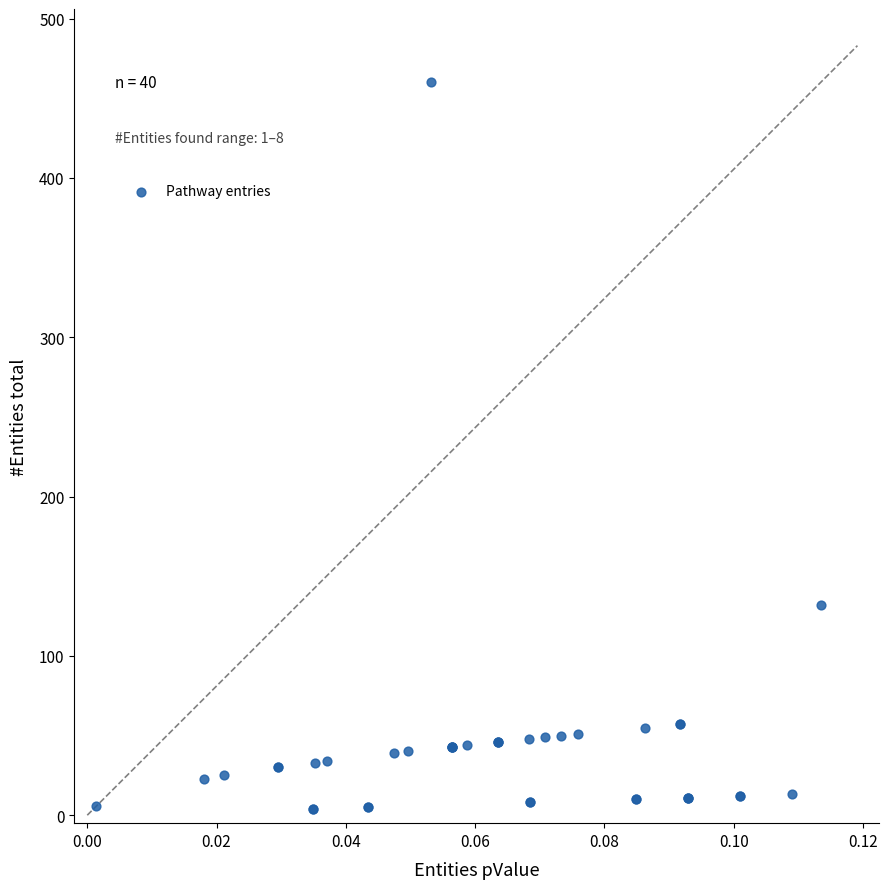

What Y value in the scatter plot is closest to 232?

132